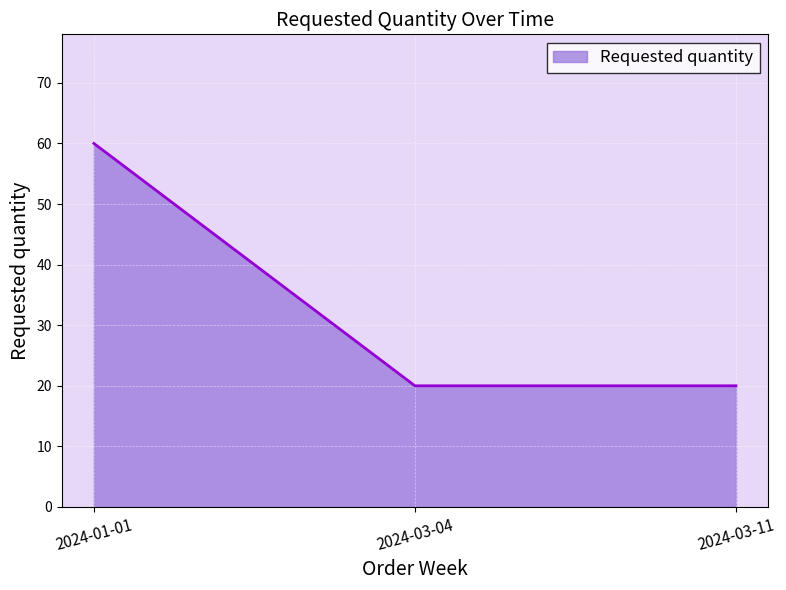

Approximately how many times larger is the value at 2024-01-01 compared to 2024-03-11?

3.0